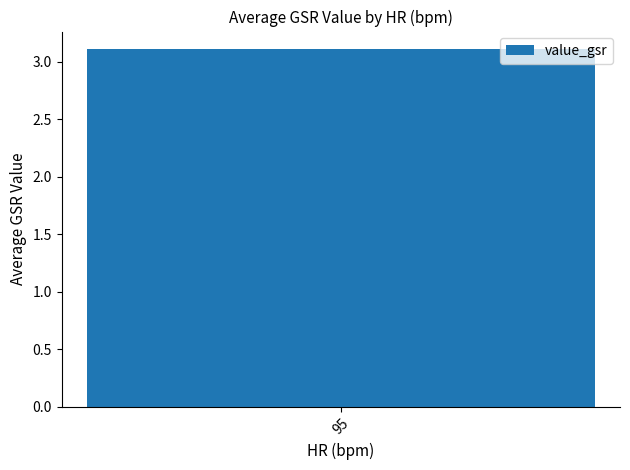

The chart shows a value of 0.9 at 93. True or false?

False